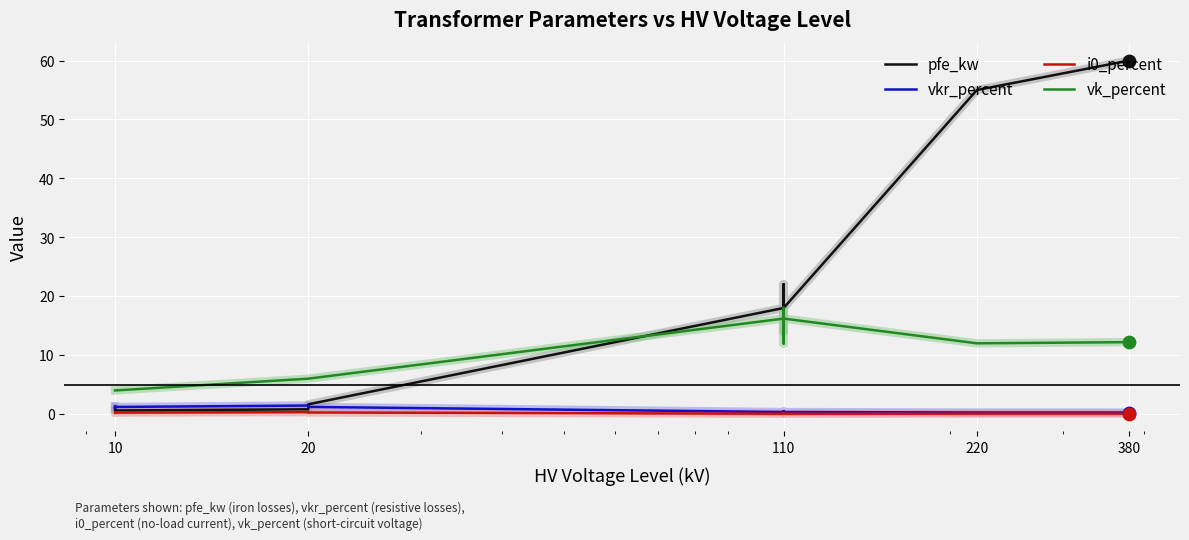

Which series contains the highest Y value?

pfe_kw